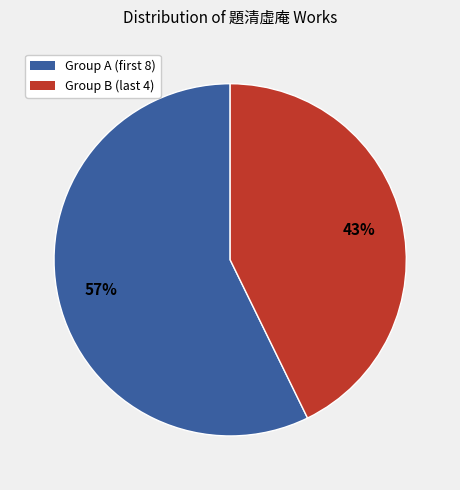

Is there any slice that represents more than half of the pie?

Yes